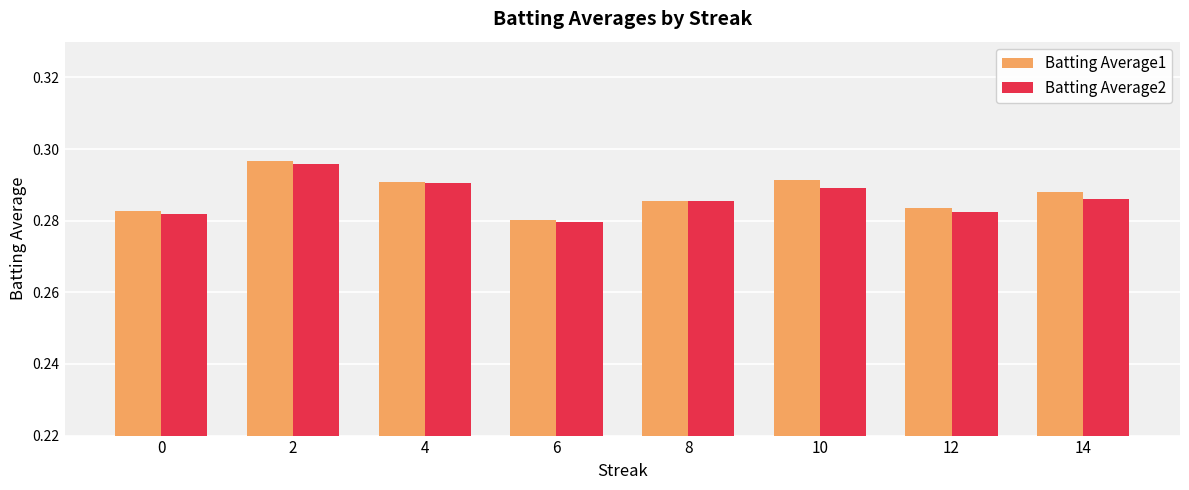

Which label corresponds to the smallest value in the chart?

6